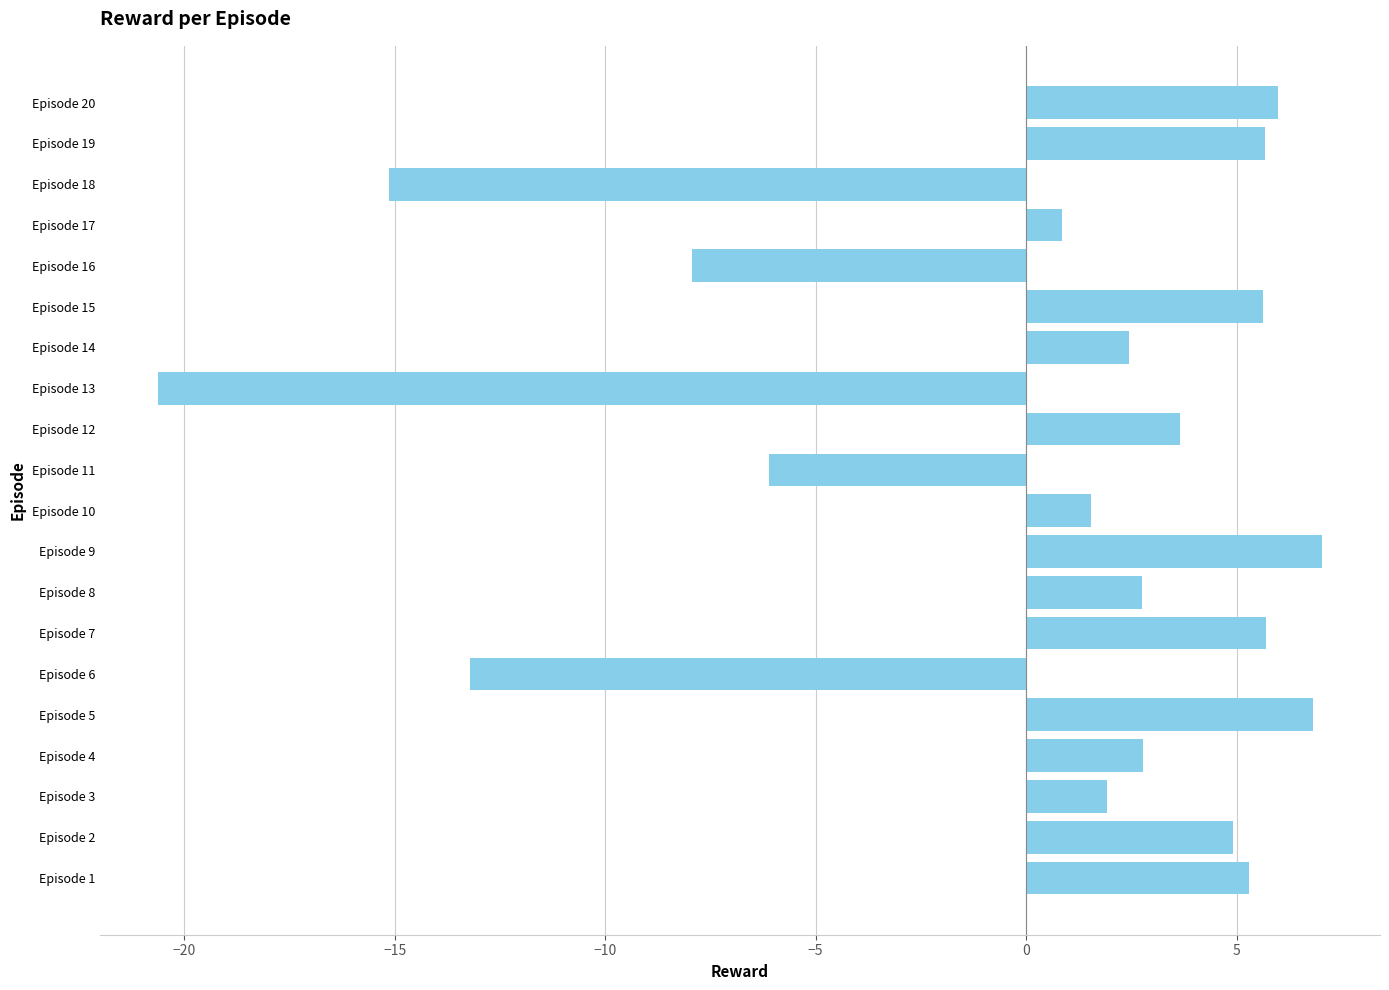

What is the difference between the maximum and minimum values?

27.7